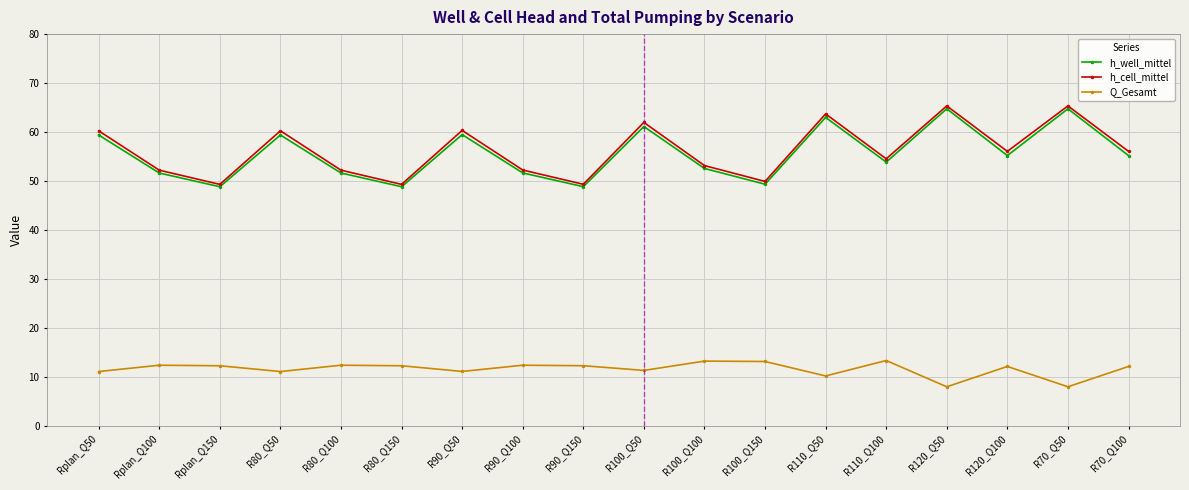

How many data points in h_cell_mittel are less than 56?

9